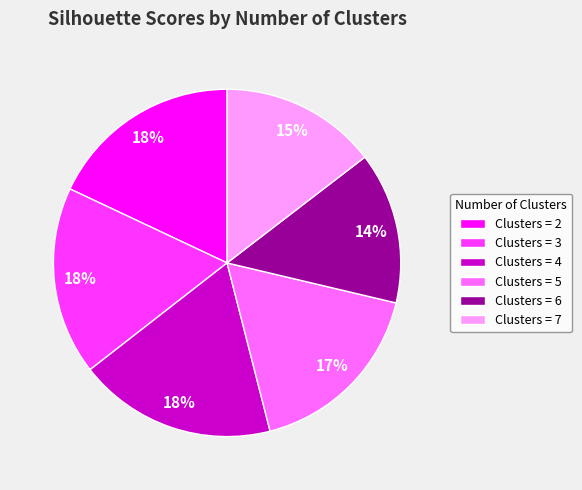

To the nearest percent, what portion does Clusters = 4 represent?

18%